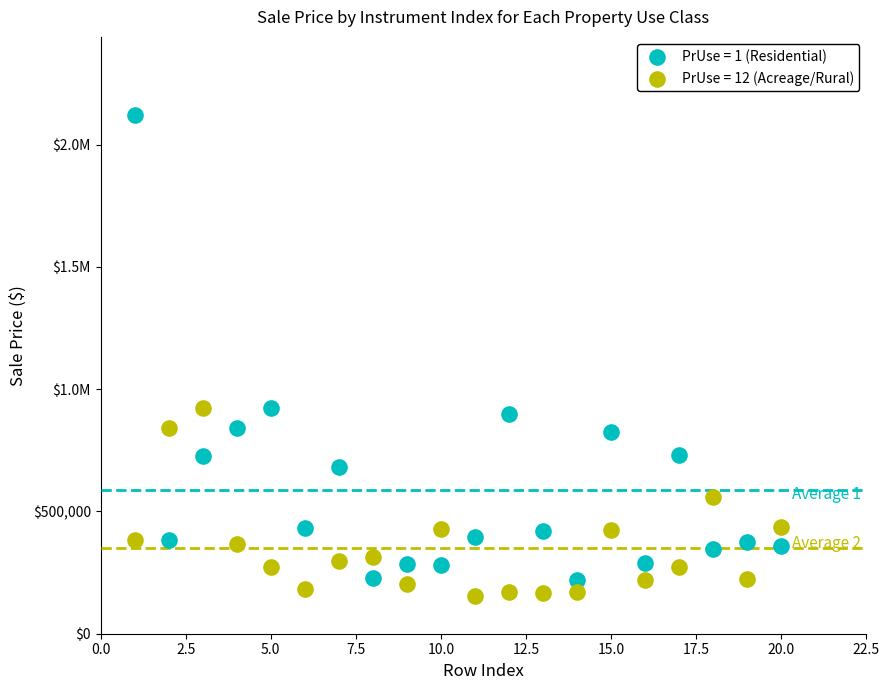

What are all the series names shown in the legend?

PrUse = 1 (Residential), PrUse = 12 (Acreage/Rural)